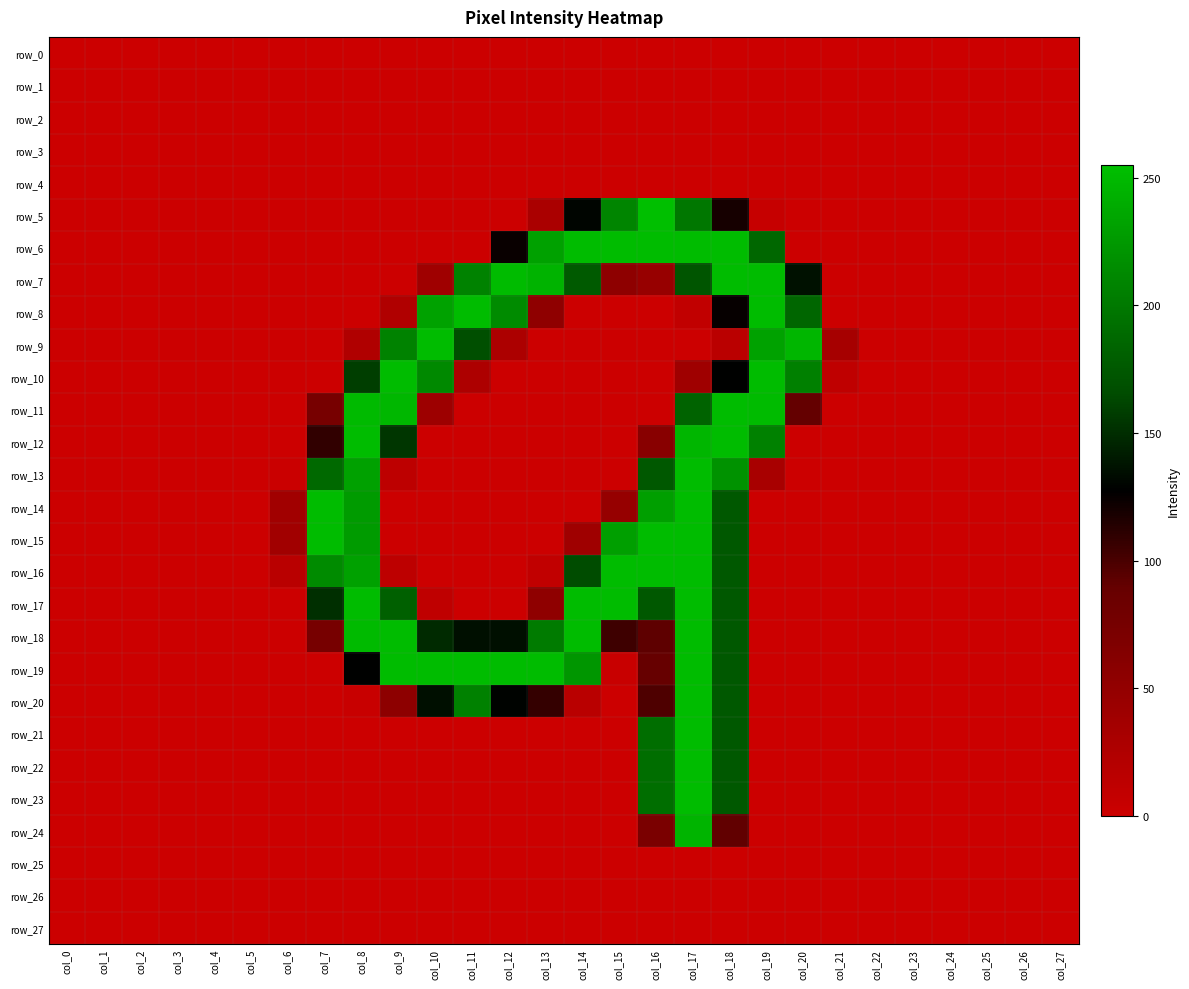

True or false: row_6 has a value of 0 at col_7.

True